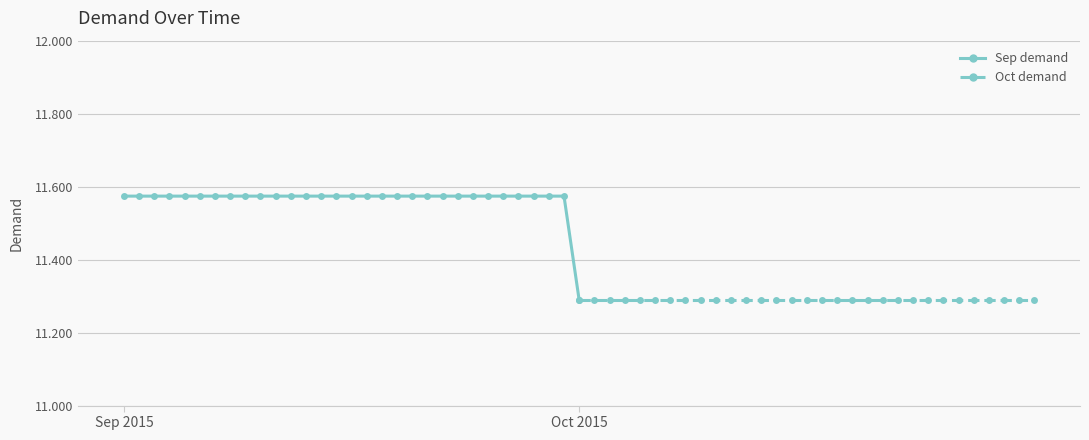

What is the difference between the maximum and minimum values?

0.3